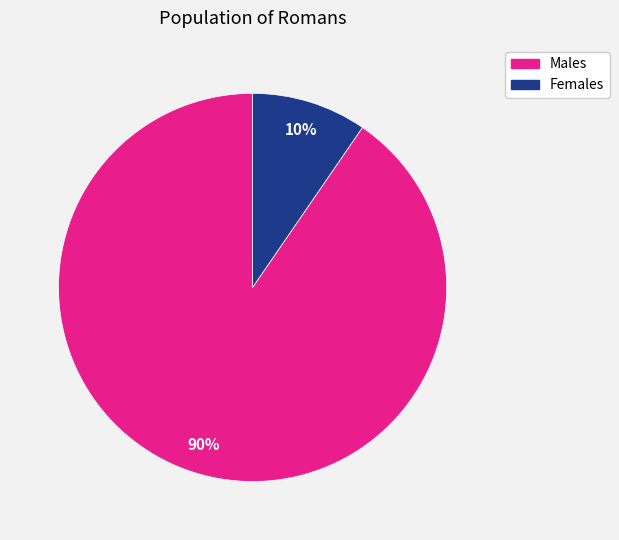

To the nearest percent, what is the average slice percentage?

50%